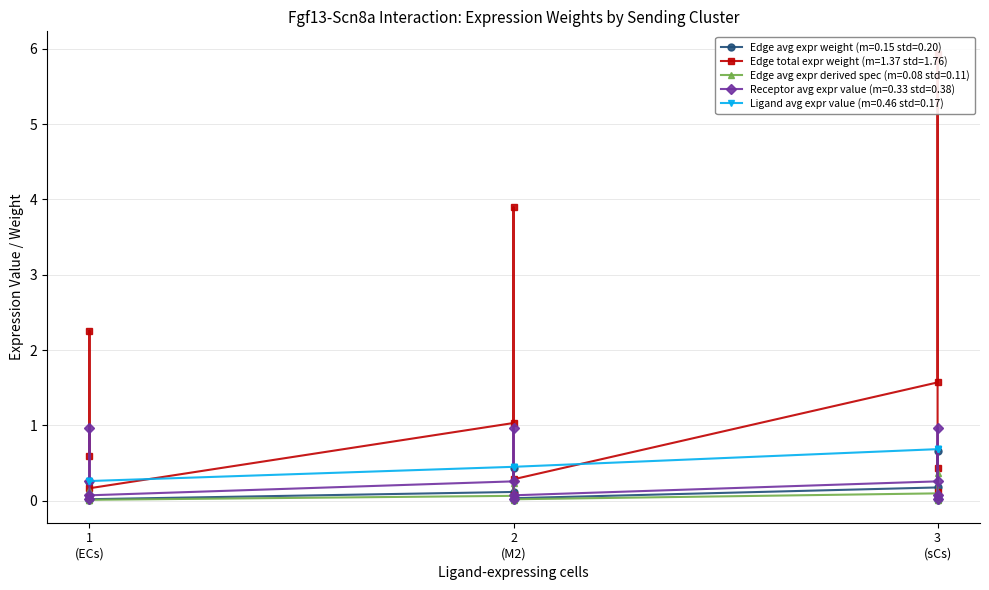

Which series has the largest range (max minus min)?

Edge total expr weight